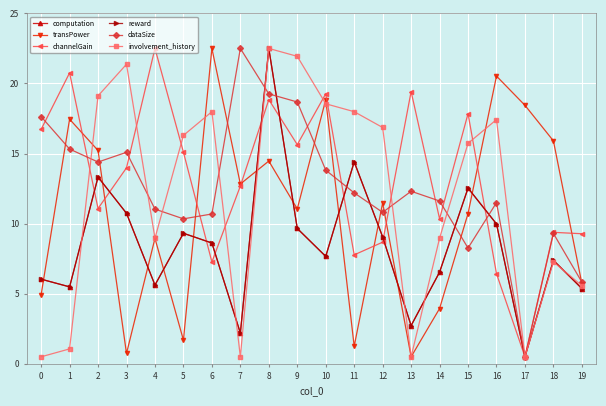

At which label does transPower reach its peak?

6